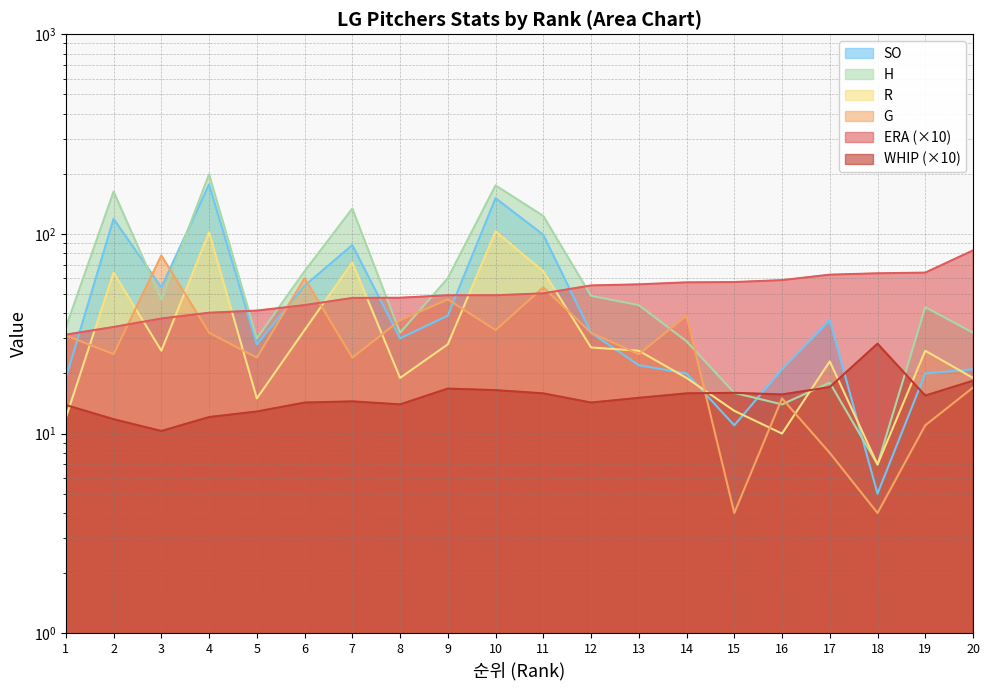

Reading right to left, list all the values displayed in this chart.

ERA: 82.7	64.0	63.5	62.5	58.7	57.4	57.2	55.9	55.2	50.4	49.3	49.3	47.9	47.8	44.0	41.3	40.3	37.7	34.2	31.3
G: 17.0	11.0	4.0	8.0	15.0	4.0	39.0	25.0	32.0	54.0	33.0	47.0	37.0	24.0	60.0	24.0	32.0	78.0	25.0	31.0
SO: 21.0	20.0	5.0	37.0	21.0	11.0	20.0	22.0	32.0	99.0	151.0	39.0	30.0	88.0	55.0	28.0	177.0	54.0	119.0	19.0
H: 32.0	43.0	7.0	18.0	14.0	16.0	29.0	44.0	49.0	123.0	175.0	60.0	32.0	134.0	65.0	30.0	199.0	47.0	163.0	34.0
R: 19.0	26.0	7.0	23.0	10.0	13.0	19.0	26.0	27.0	65.0	103.0	28.0	19.0	72.0	33.0	15.0	102.0	26.0	64.0	12.0
WHIP: 18.4	15.5	28.2	17.1	15.7	16.0	15.9	15.1	14.3	15.9	16.5	16.8	14.0	14.5	14.3	12.9	12.1	10.3	11.8	13.9